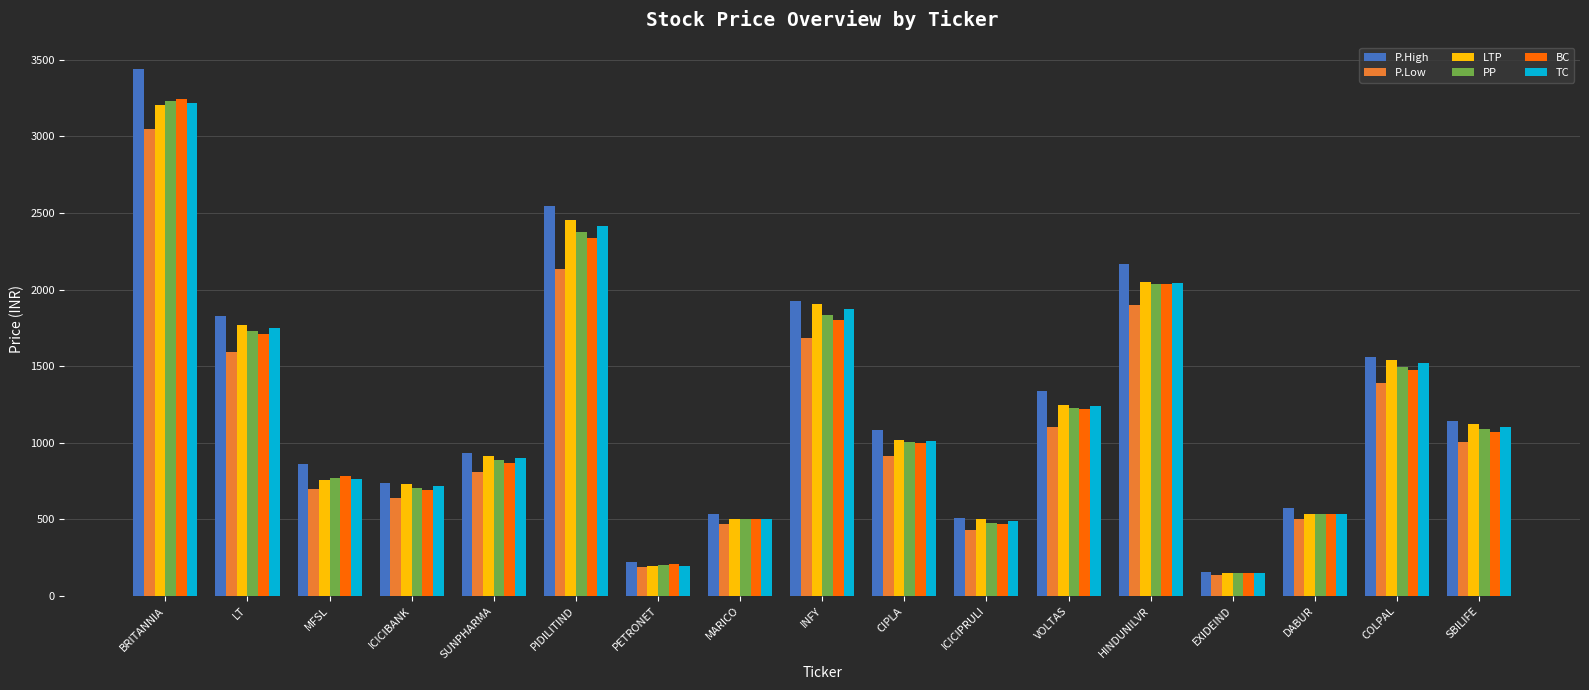

What is the sum of all TC values?

20429.6